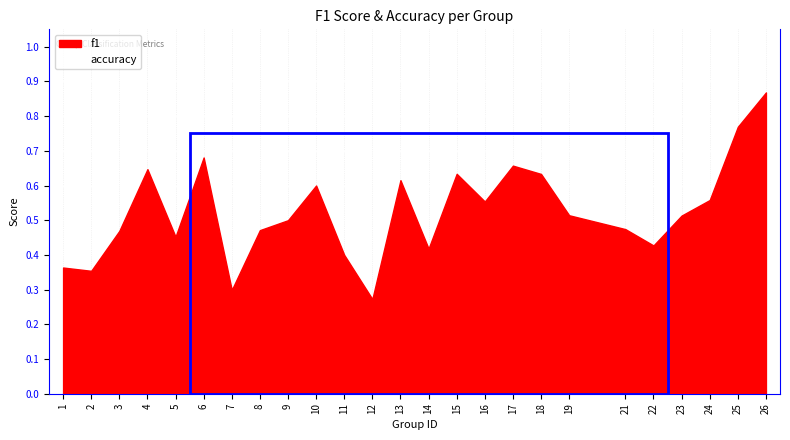

Reading left to right, transcribe all the data shown in this chart.

f1: 1=0.4	2=0.4	3=0.5	4=0.6	5=0.5	6=0.7	7=0.3	8=0.5	9=0.5	10=0.6	11=0.4	12=0.3	13=0.6	14=0.4	15=0.6	16=0.6	17=0.7	18=0.6	19=0.5	21=0.5	22=0.4	23=0.5	24=0.6	25=0.8	26=0.9
accuracy: 1=0.4	2=0.4	3=0.5	4=0.6	5=0.4	6=0.7	7=0.3	8=0.5	9=0.5	10=0.6	11=0.2	12=0.3	13=0.6	14=0.4	15=0.6	16=0.6	17=0.7	18=0.6	19=0.5	21=0.5	22=0.5	23=0.5	24=0.6	25=0.8	26=0.9